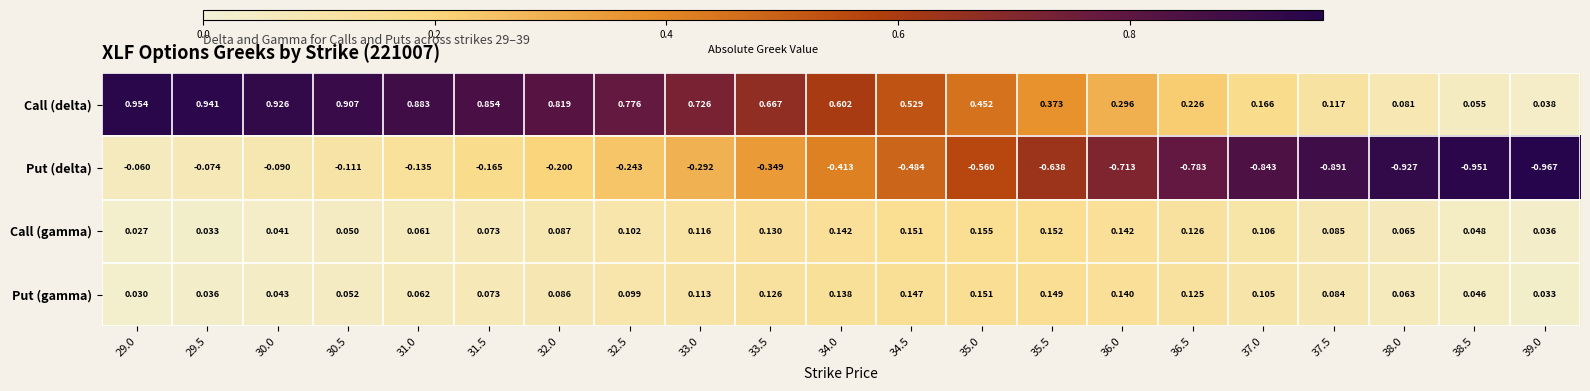

Rank the series by their maximum value, from lowest to highest.

Put (delta), Put (gamma), Call (gamma), Call (delta)